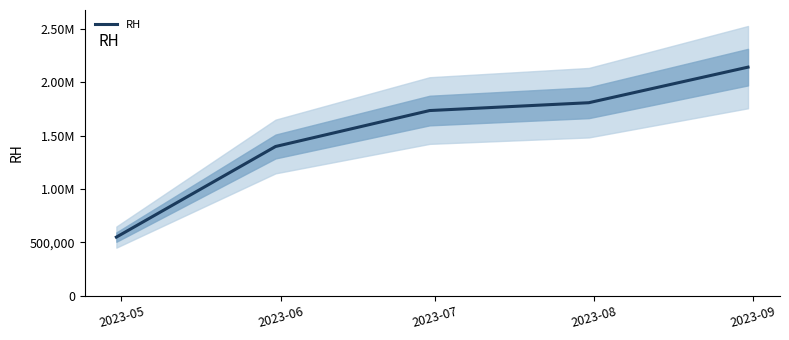

Rank the categories by value from highest to lowest.

2023-09, 2023-08, 2023-07, 2023-06, 2023-05